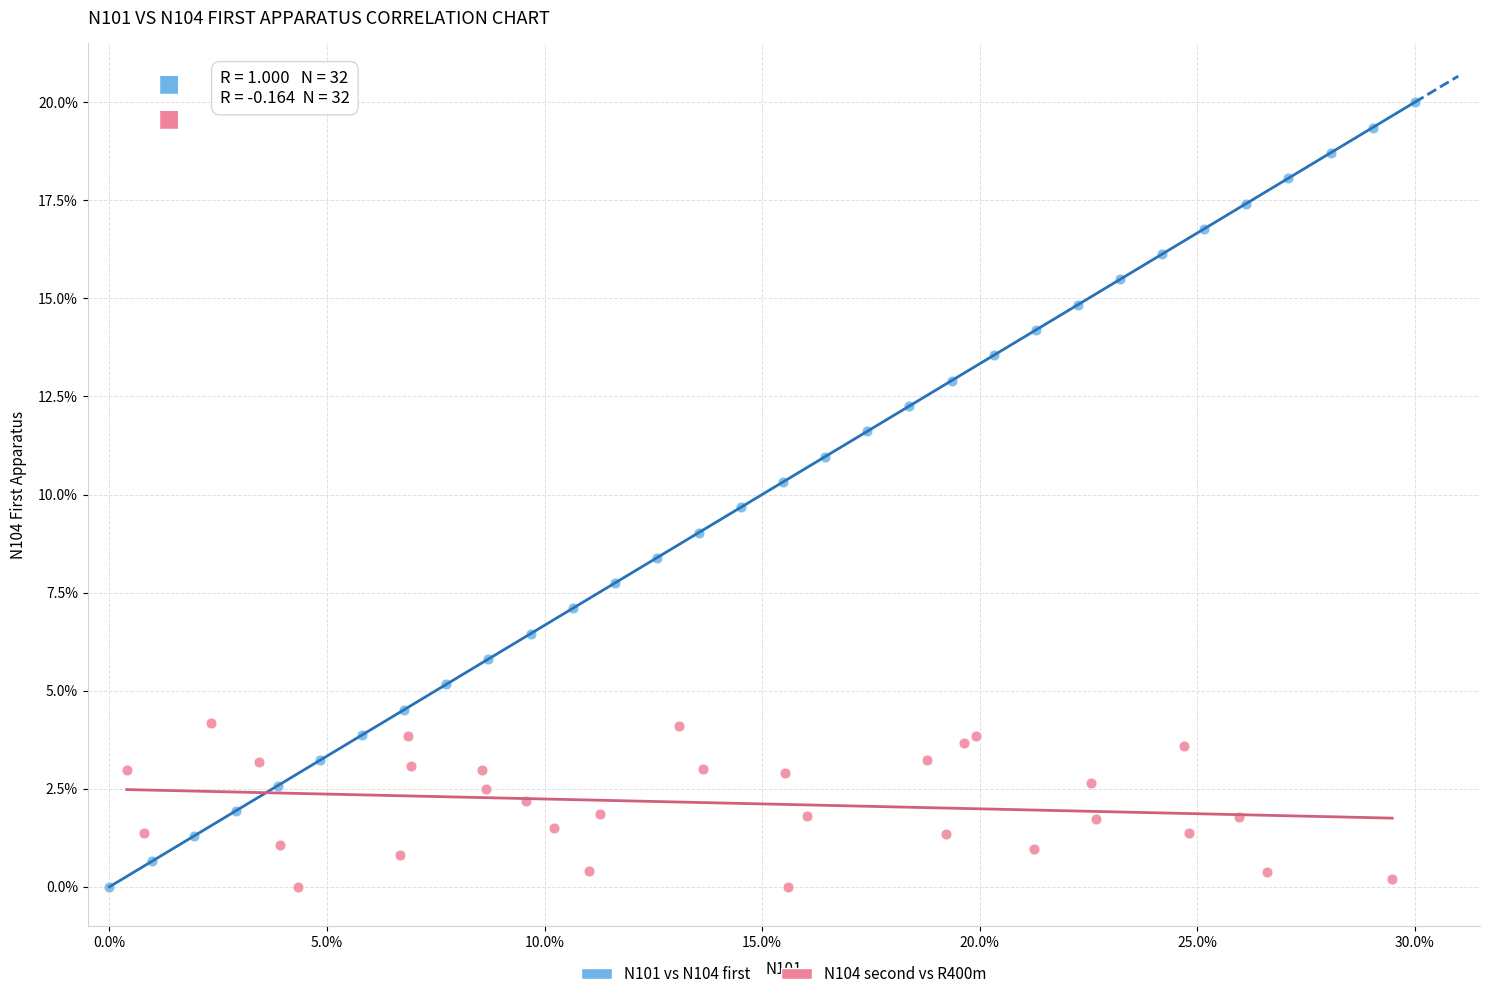

Which series contains the highest Y value?

N101 vs N104 first